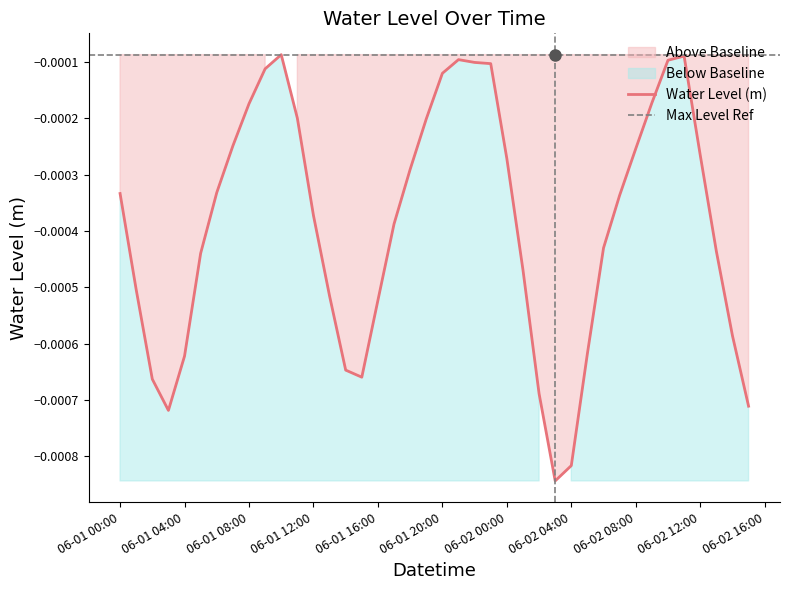

At which category does the data reach its first local valley?

2023-06-01 03:00:00